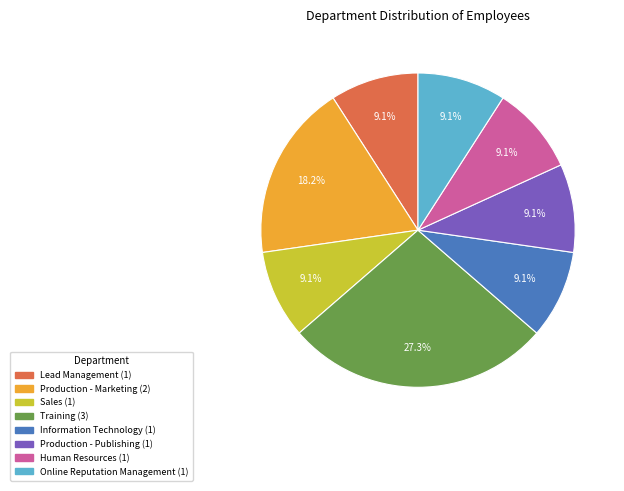

To the nearest percent, what is the difference between the largest and smallest slice percentages?

18%